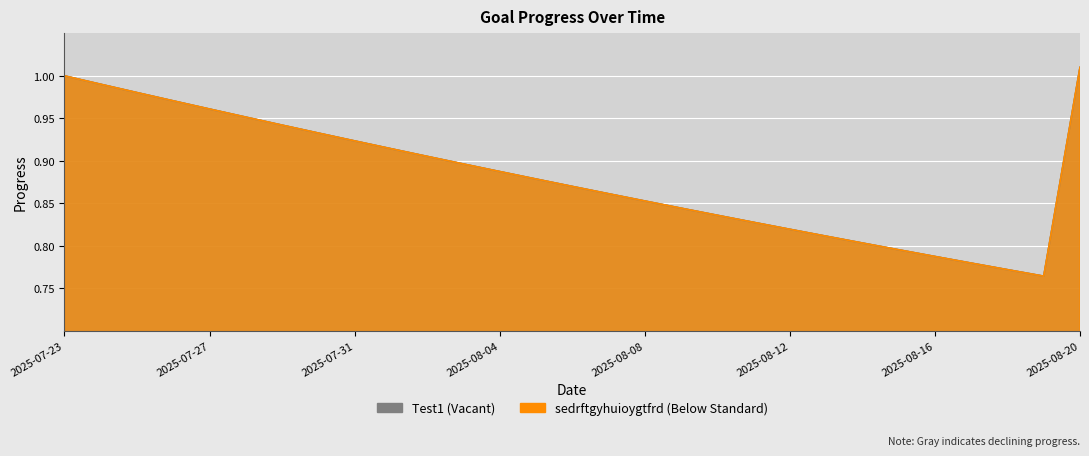

What are all the series names shown in the legend?

Test1, sedrftgyhuioygtfrd